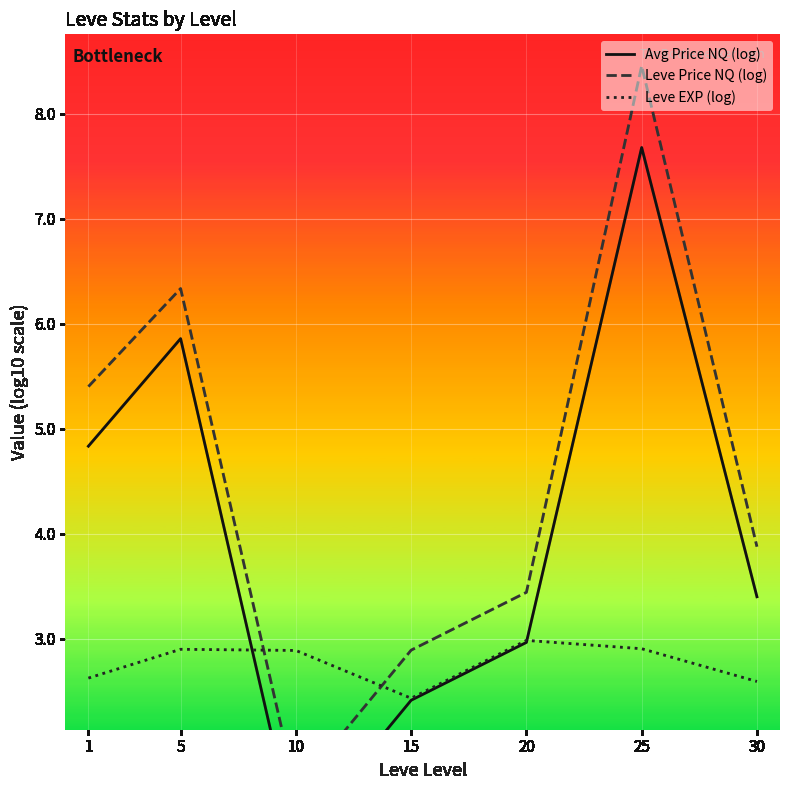

Does the chart display data point markers on the line(s)?

No